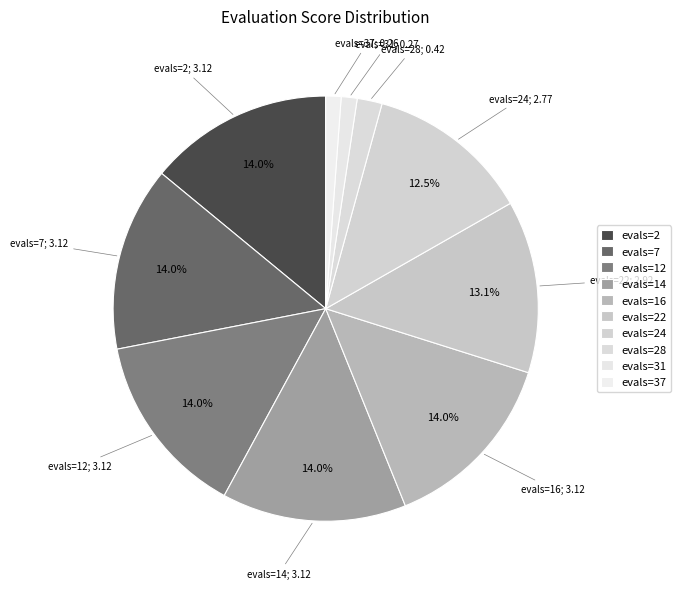

To the nearest percent, what portion does evals=14 represent?

14%